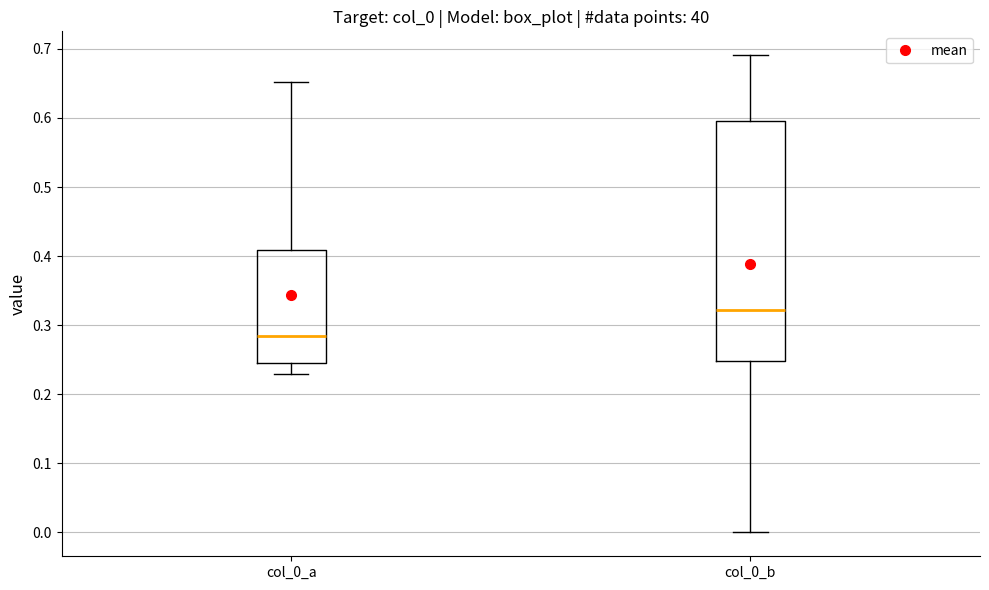

Where does the lower whisker of the box for col_0_b end on the y-axis? The values are not printed on the chart, so give them approximately, as read against the axis.

0.00